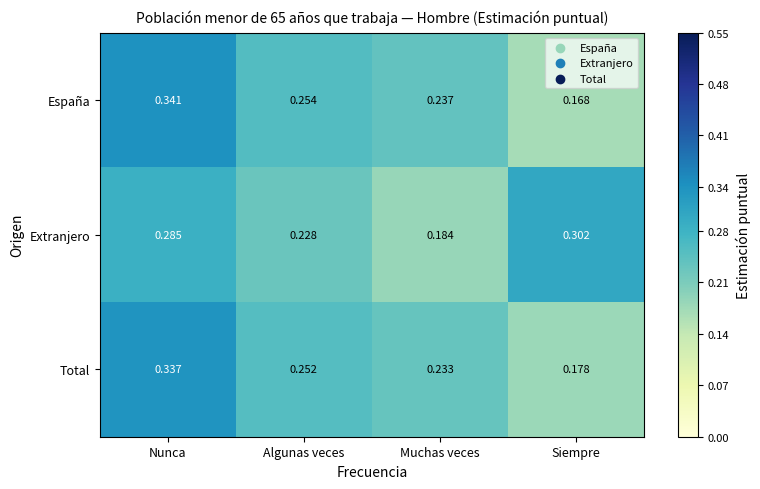

At which category does the chart reach its peak across all series?

Nunca